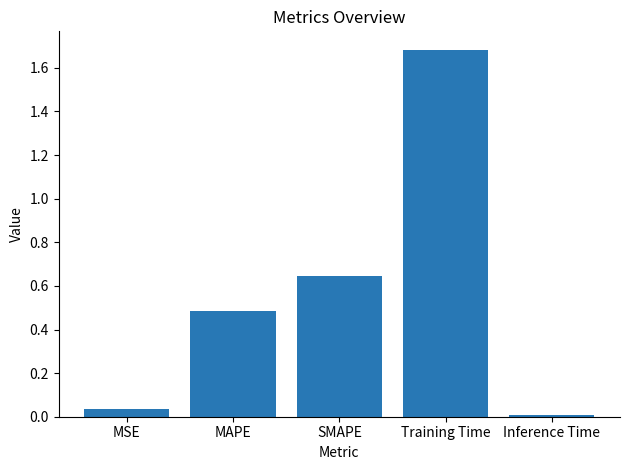

What is the difference between the values at SMAPE and Training Time?

1.0